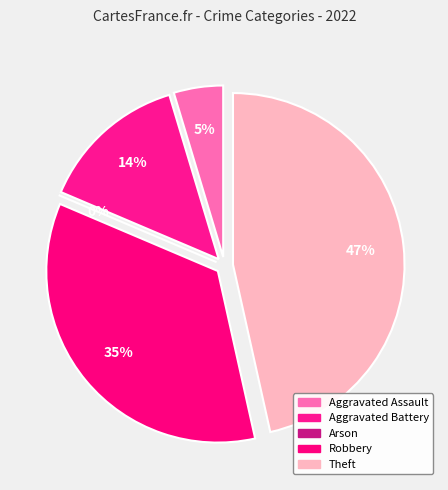

The Theft slice represents 47% of the pie. True or false?

True